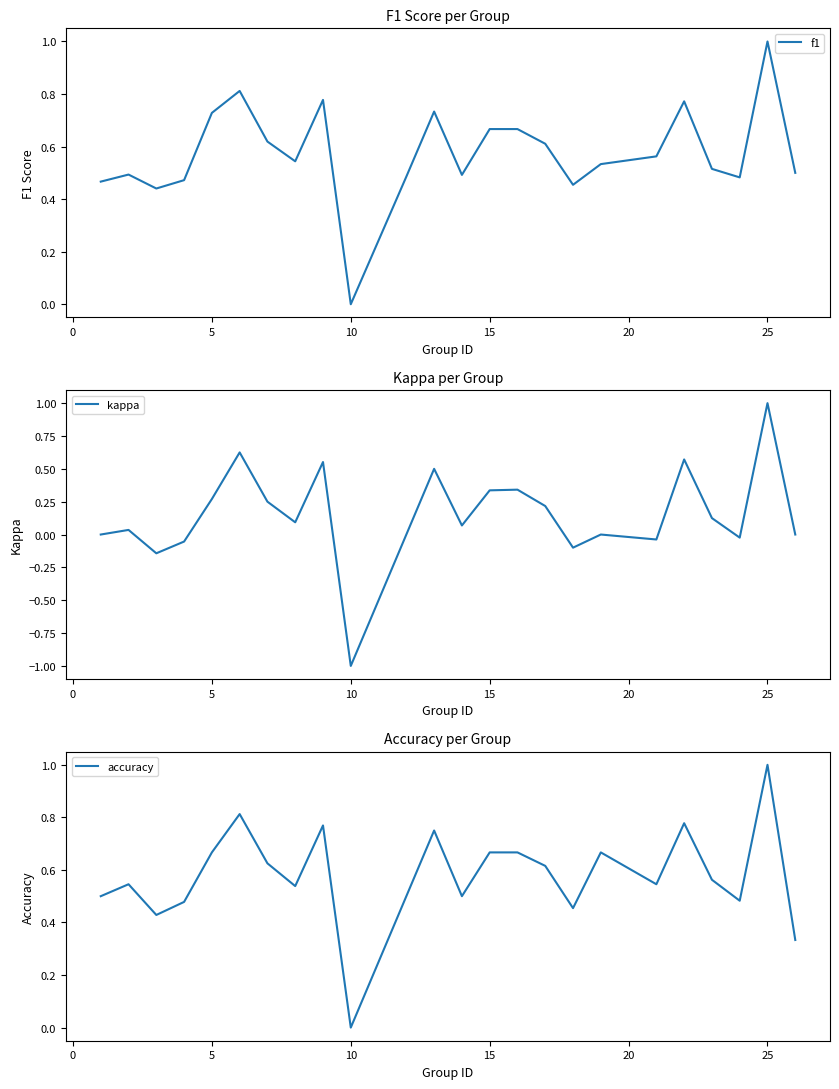

Which category has the lowest value in the kappa series?

10